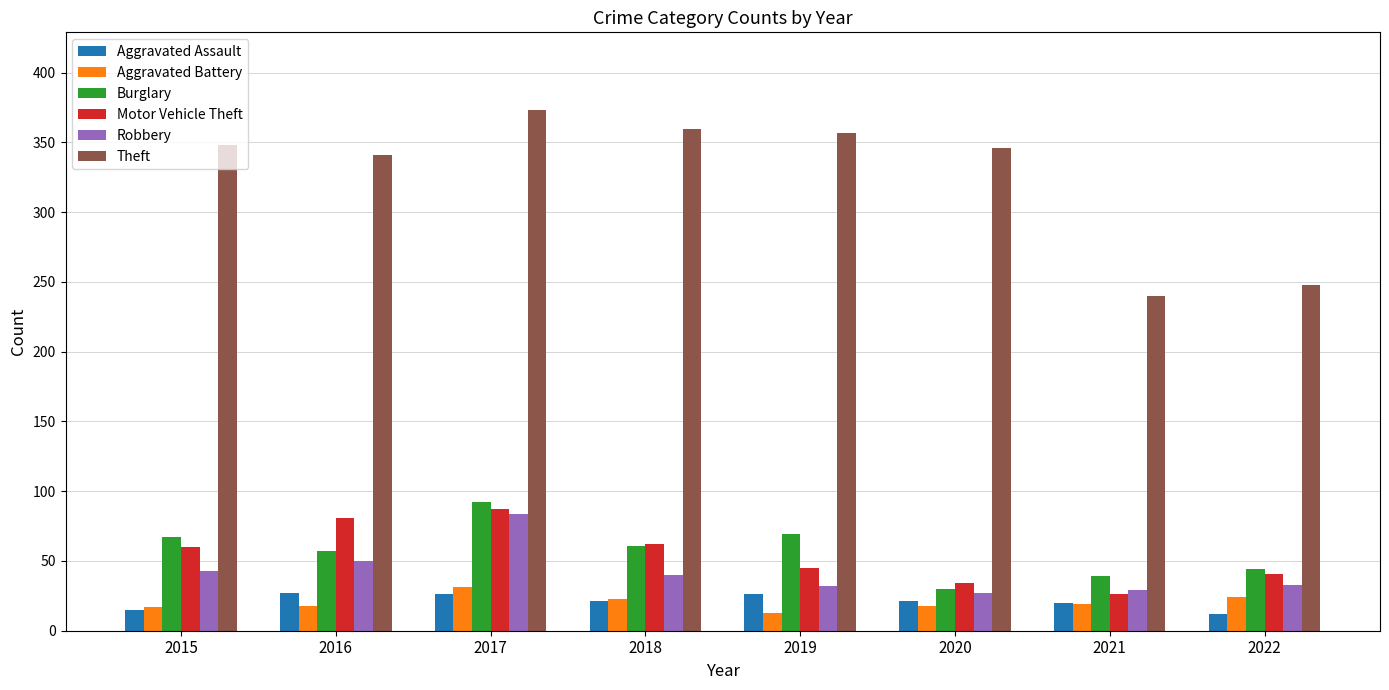

What is the total value across all series at 2019?

542